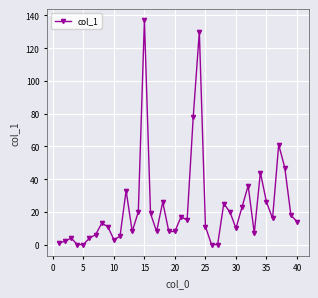

How many series are shown in this chart?

1